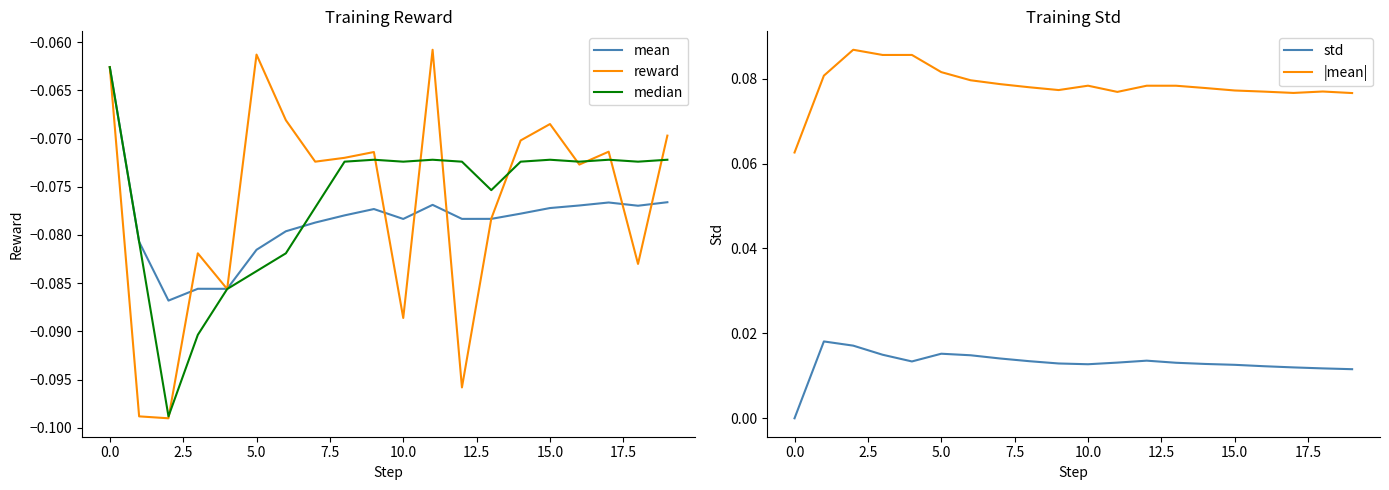

Is the value of |mean| at 10.0 greater than the value of std at 15.0?

Yes